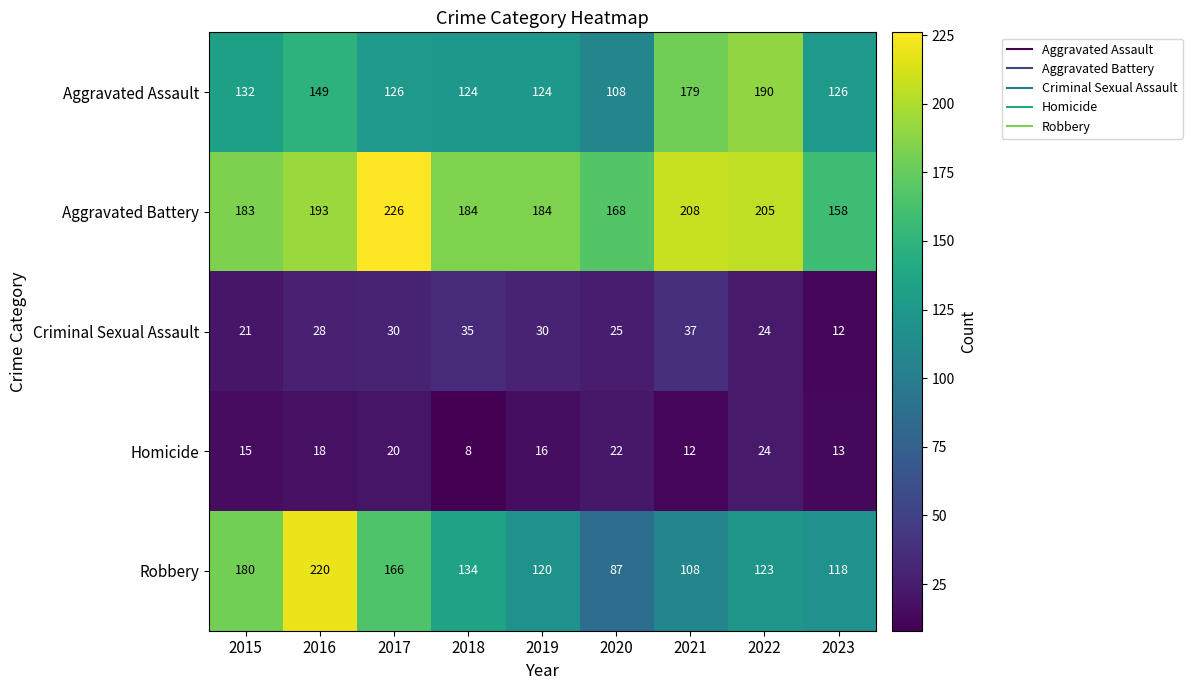

What is the difference between the highest and lowest values at 2018?

176